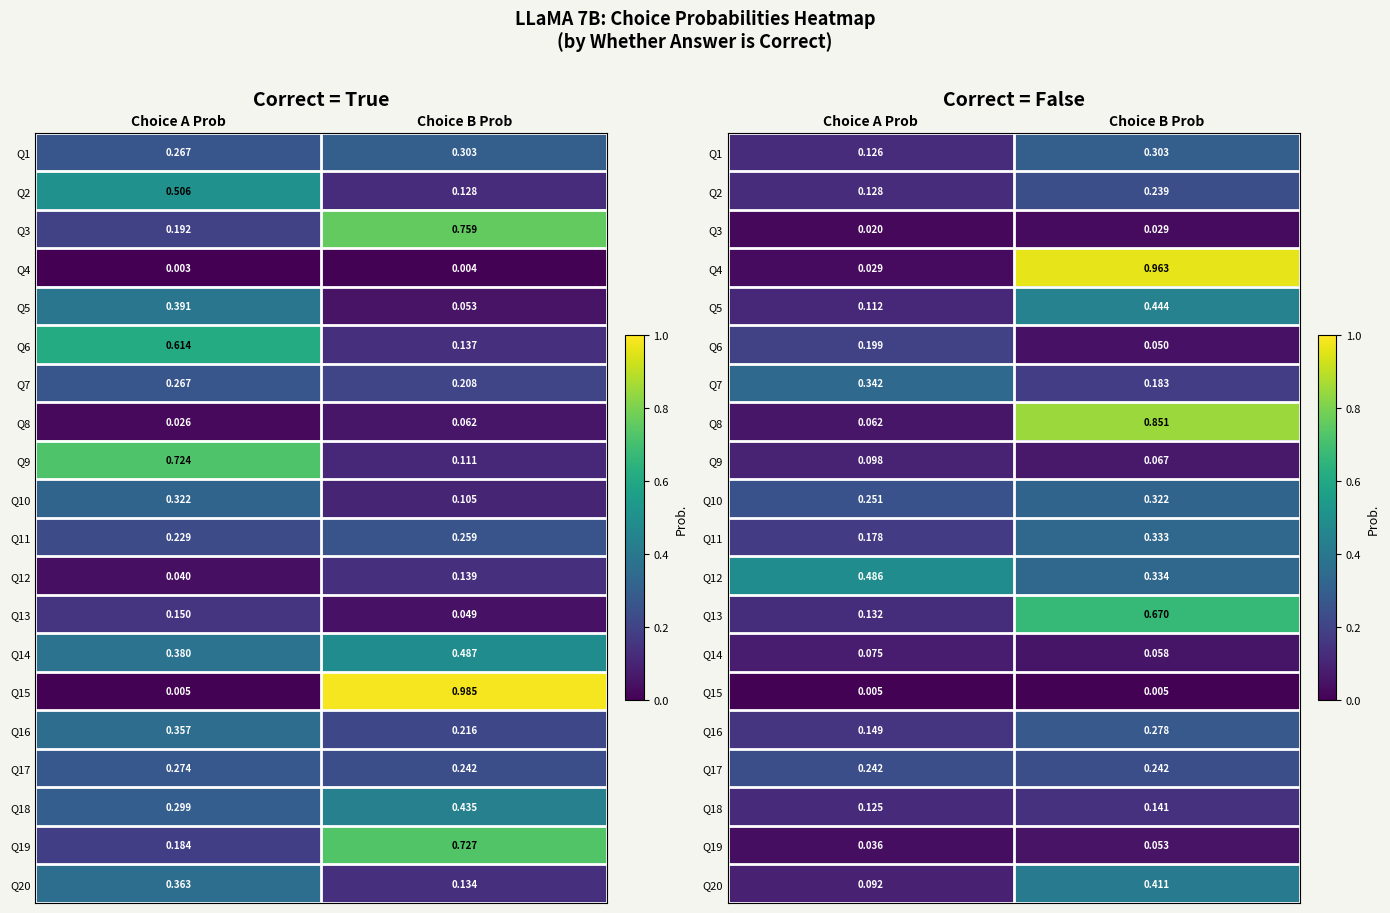

Between Choice A Prob and Choice B Prob, which is larger?

Choice B Prob